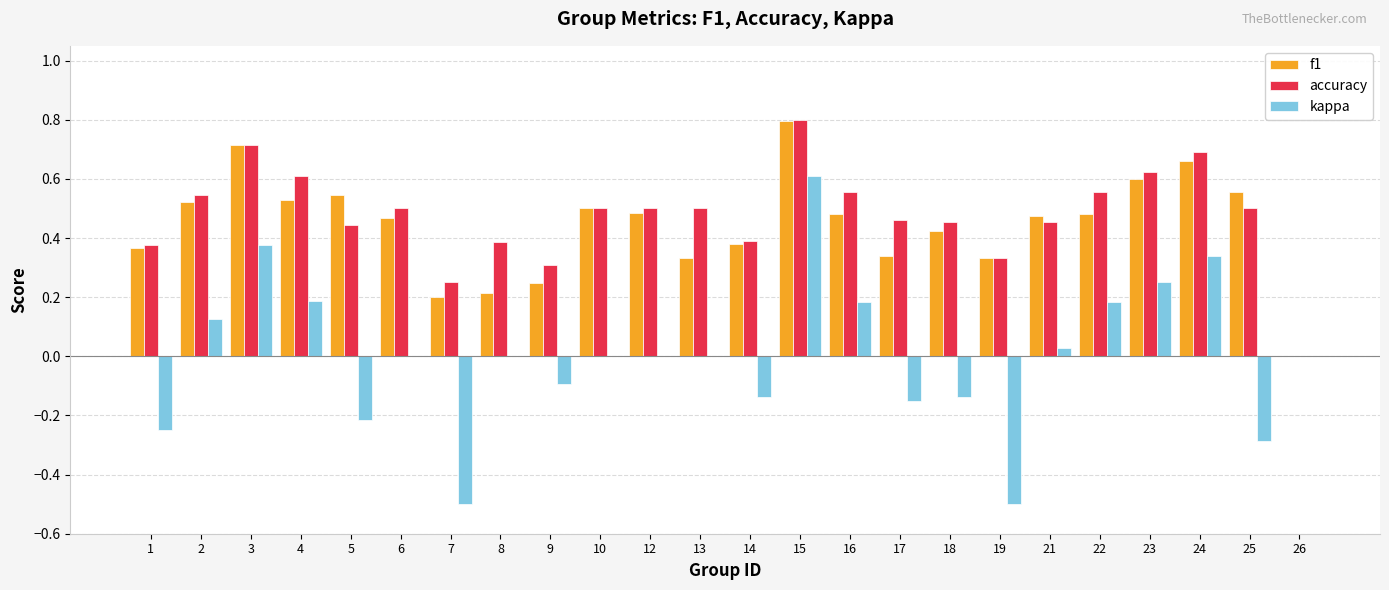

Which series has the largest total across all categories?

accuracy